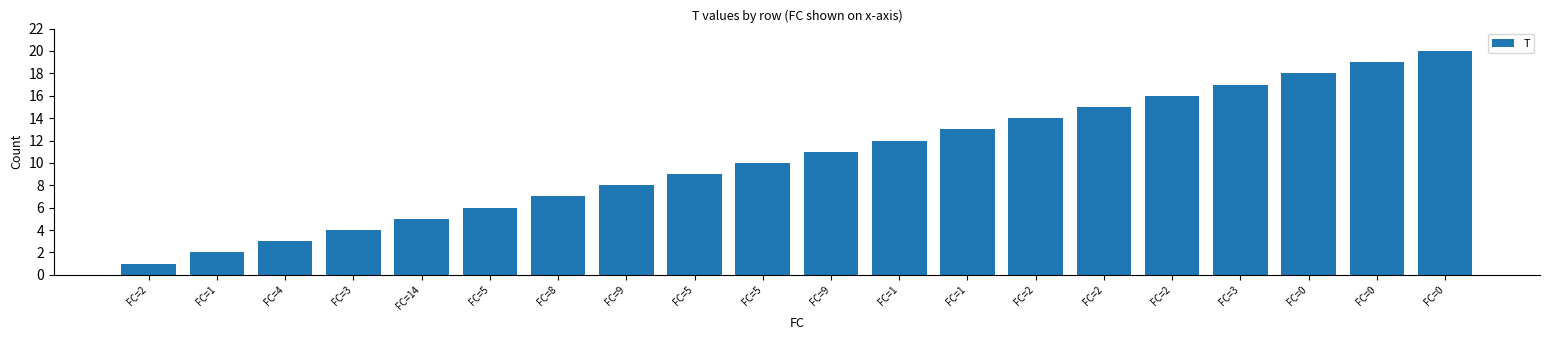

Does the chart contain any negative values?

No